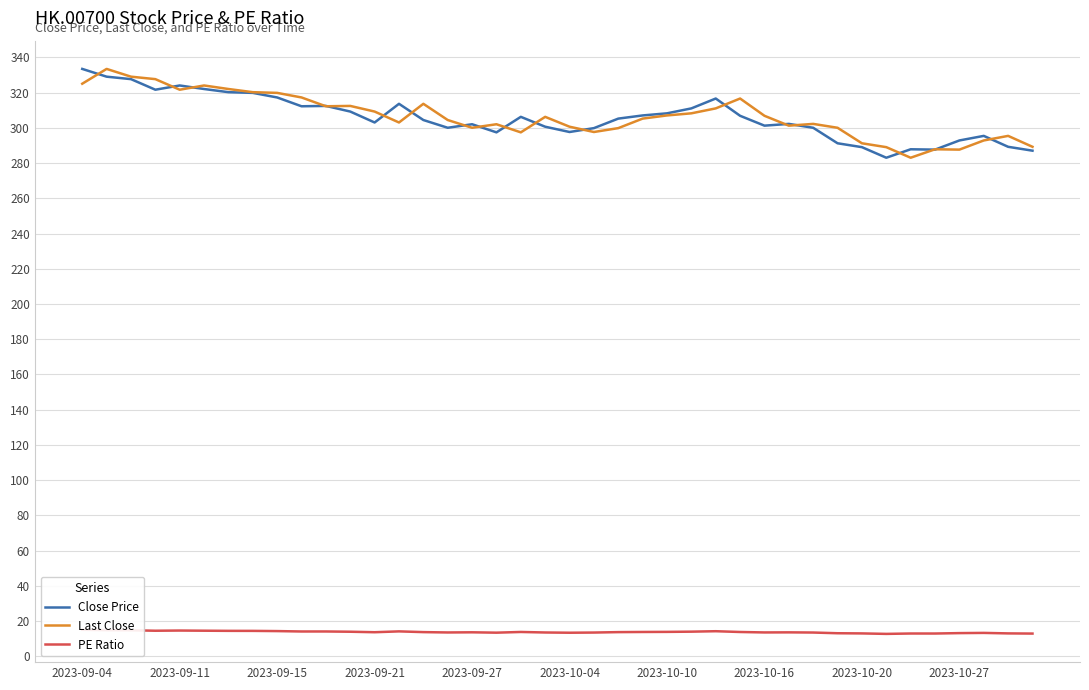

True or false: Last Close and Close Price cross at least once.

True